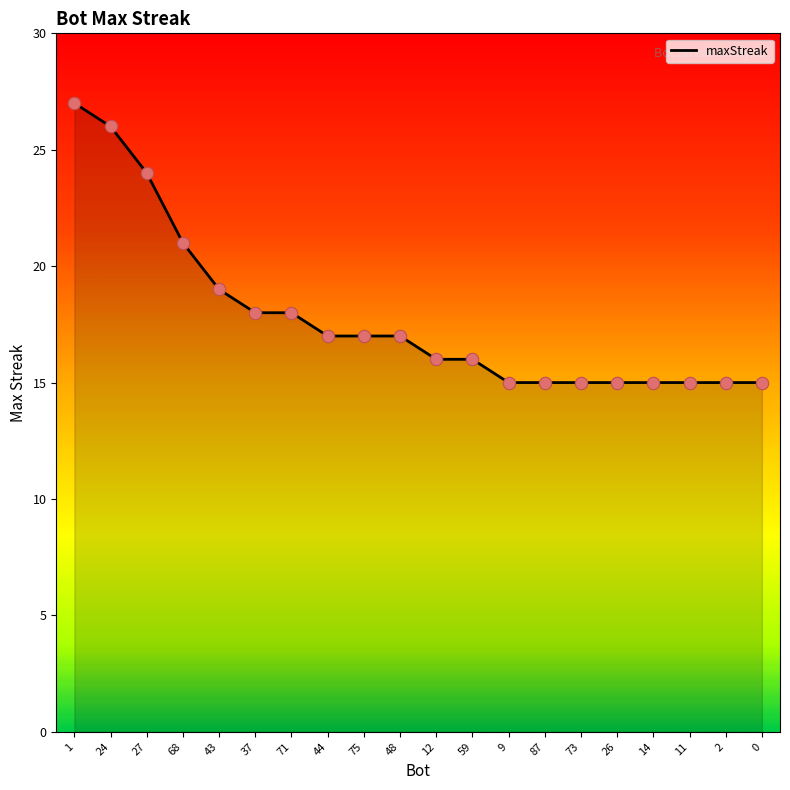

What is the change in value from 24 to 26?

-11